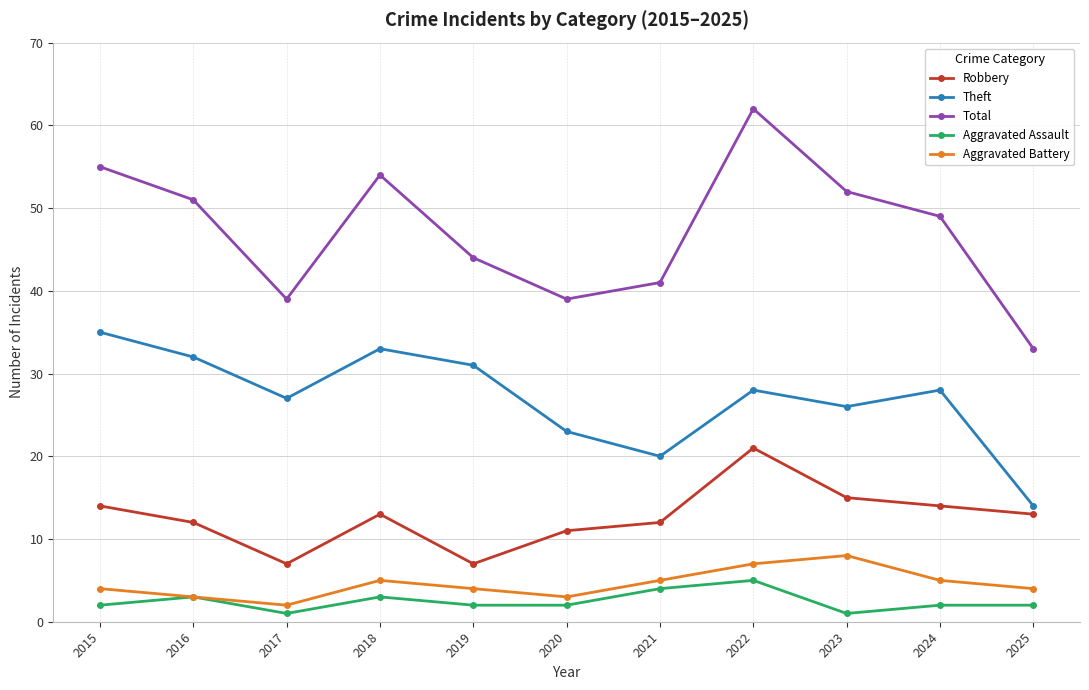

Which label corresponds to the largest value in the chart?

2022